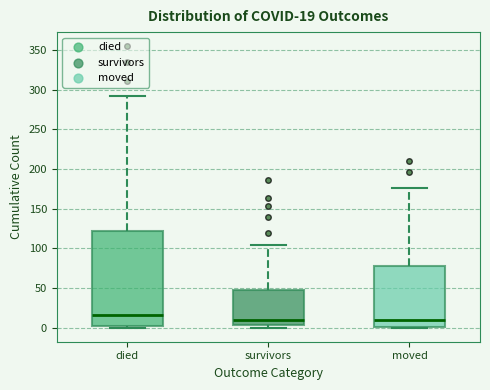

Which box is the tallest, from its lower edge to its upper edge?

died